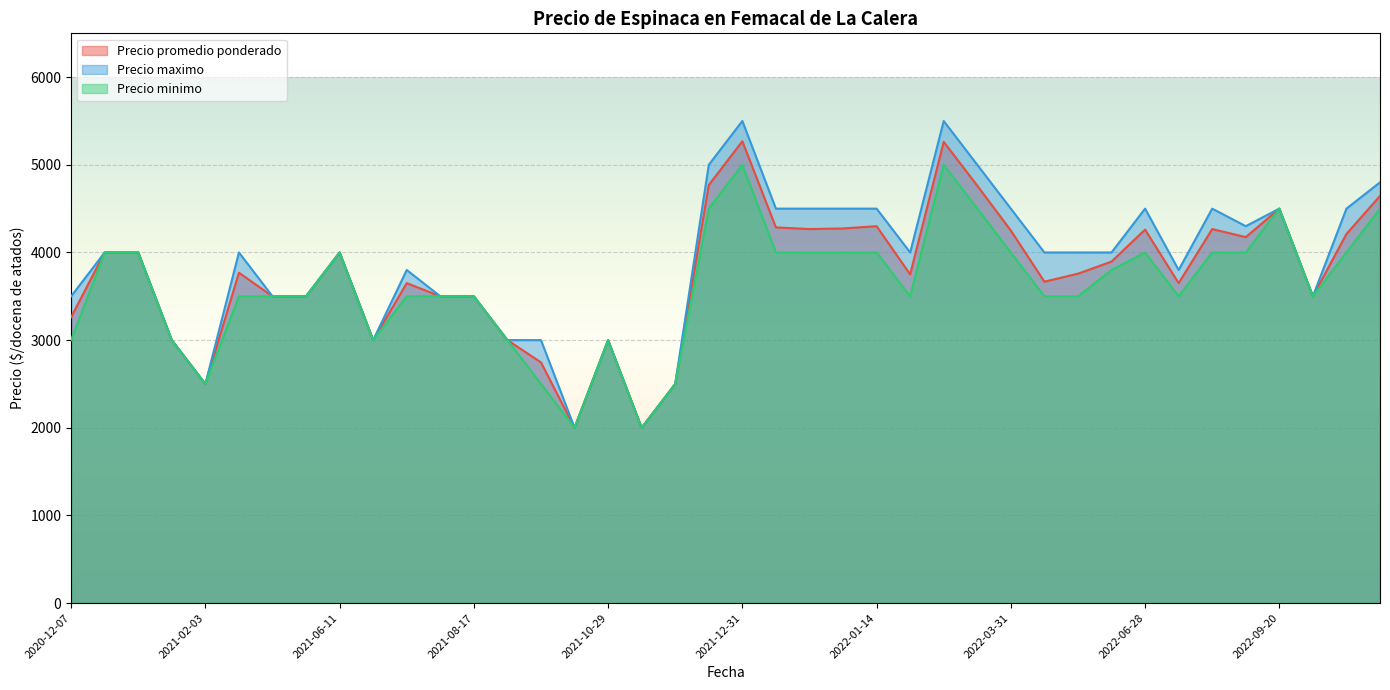

Which series has the widest spread of values?

Precio maximo